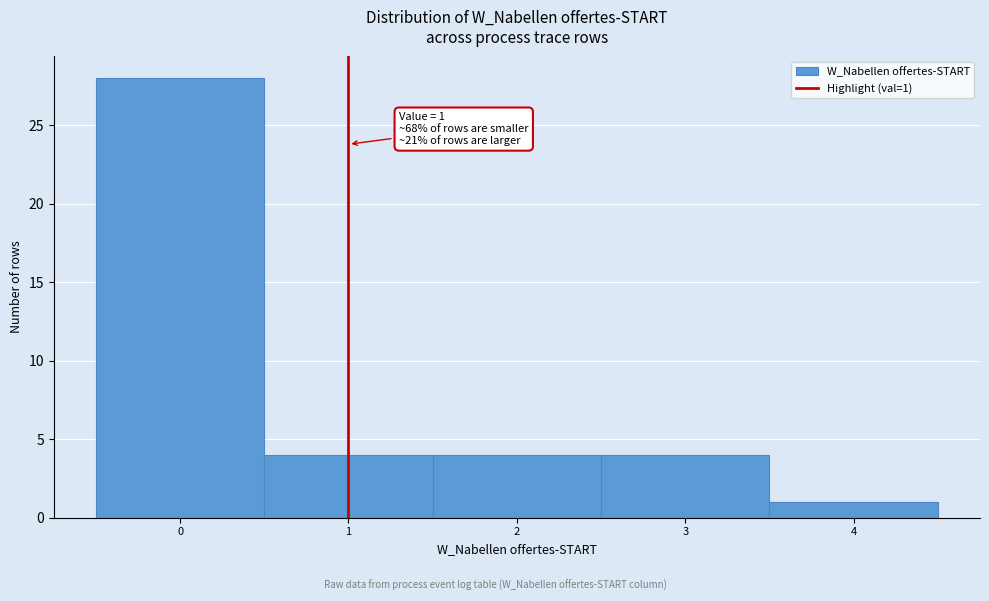

Over which range of the x-axis is the bar tallest?

-0.5 to 0.5